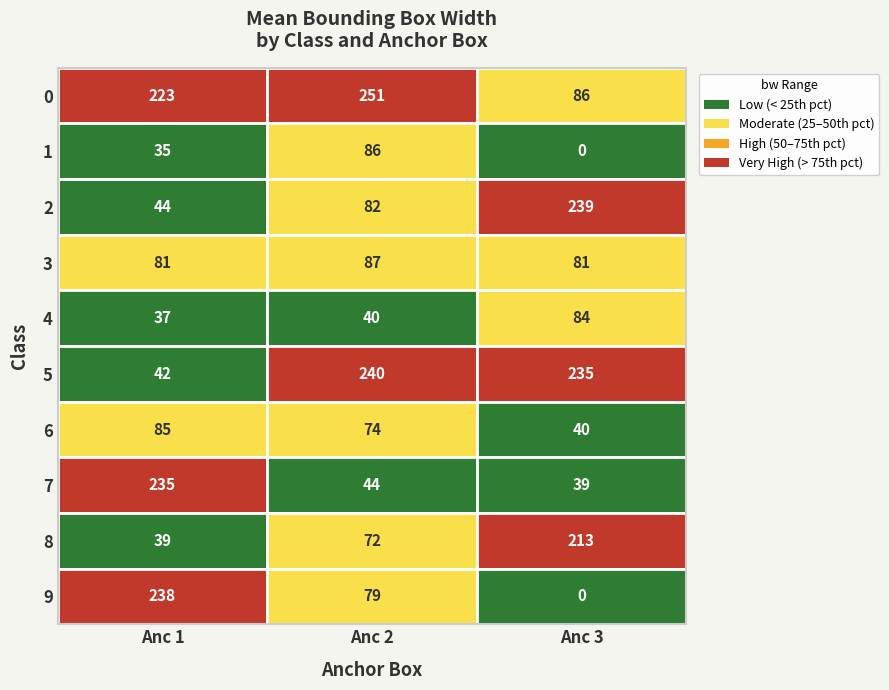

List the labels in order of 1 value, largest first.

1, 0, 2